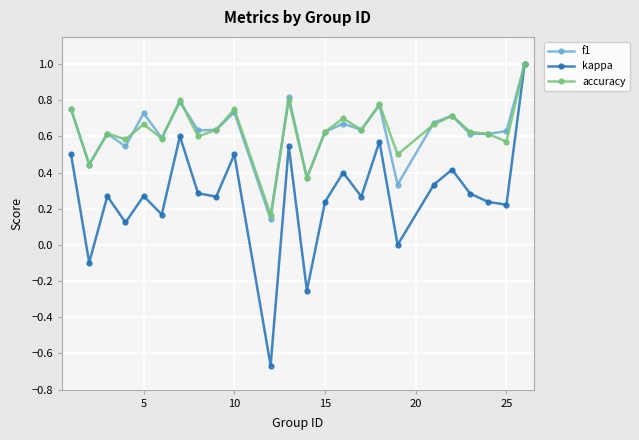

What is the greatest value displayed?

1.0